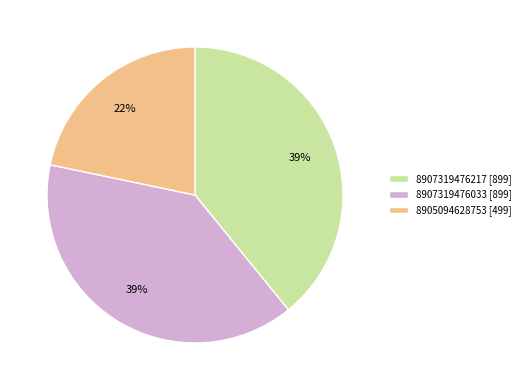

How many segments does this pie chart have?

3